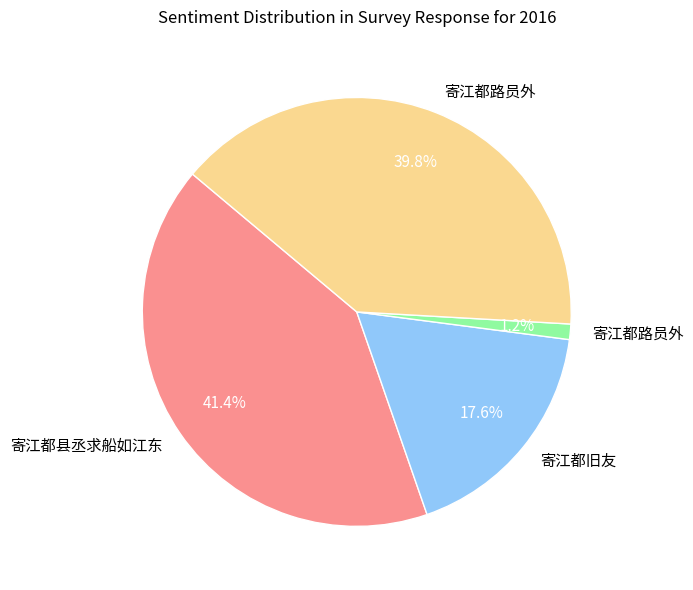

Is there a majority slice in this chart?

No